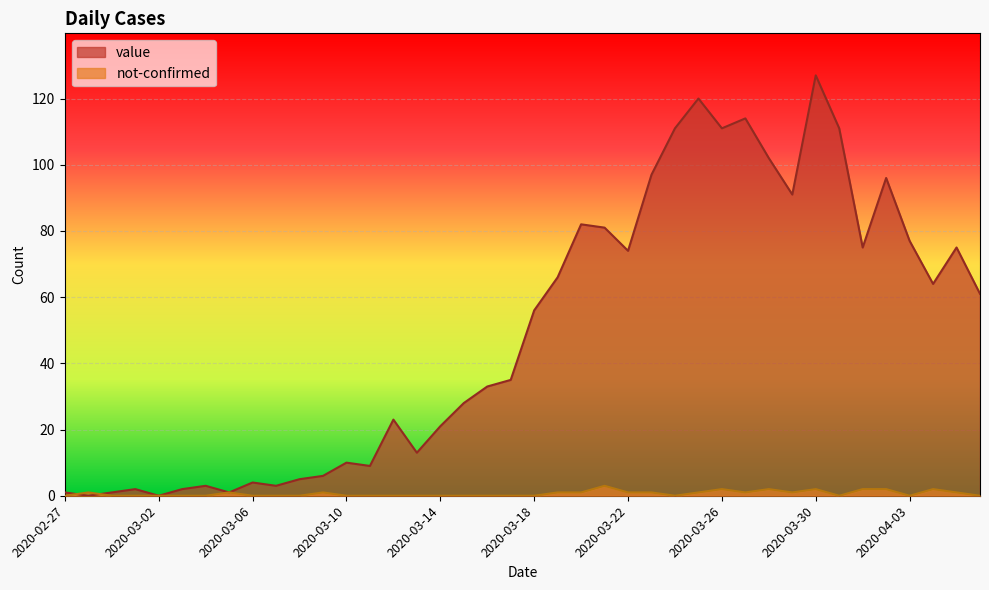

What is the highest value of the value series?

127